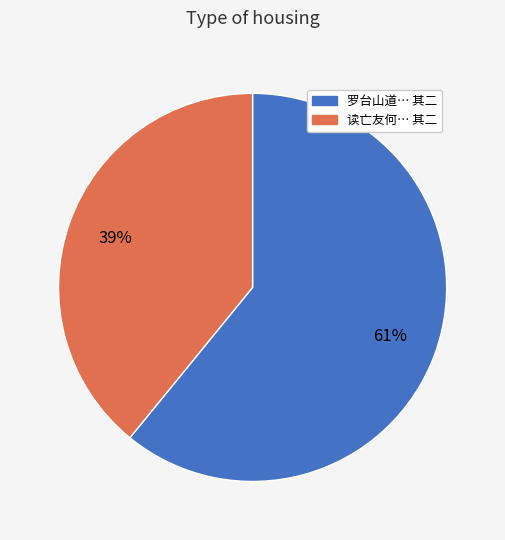

Rank the categories by value from highest to lowest.

罗台山道… 其二, 读亡友何… 其二